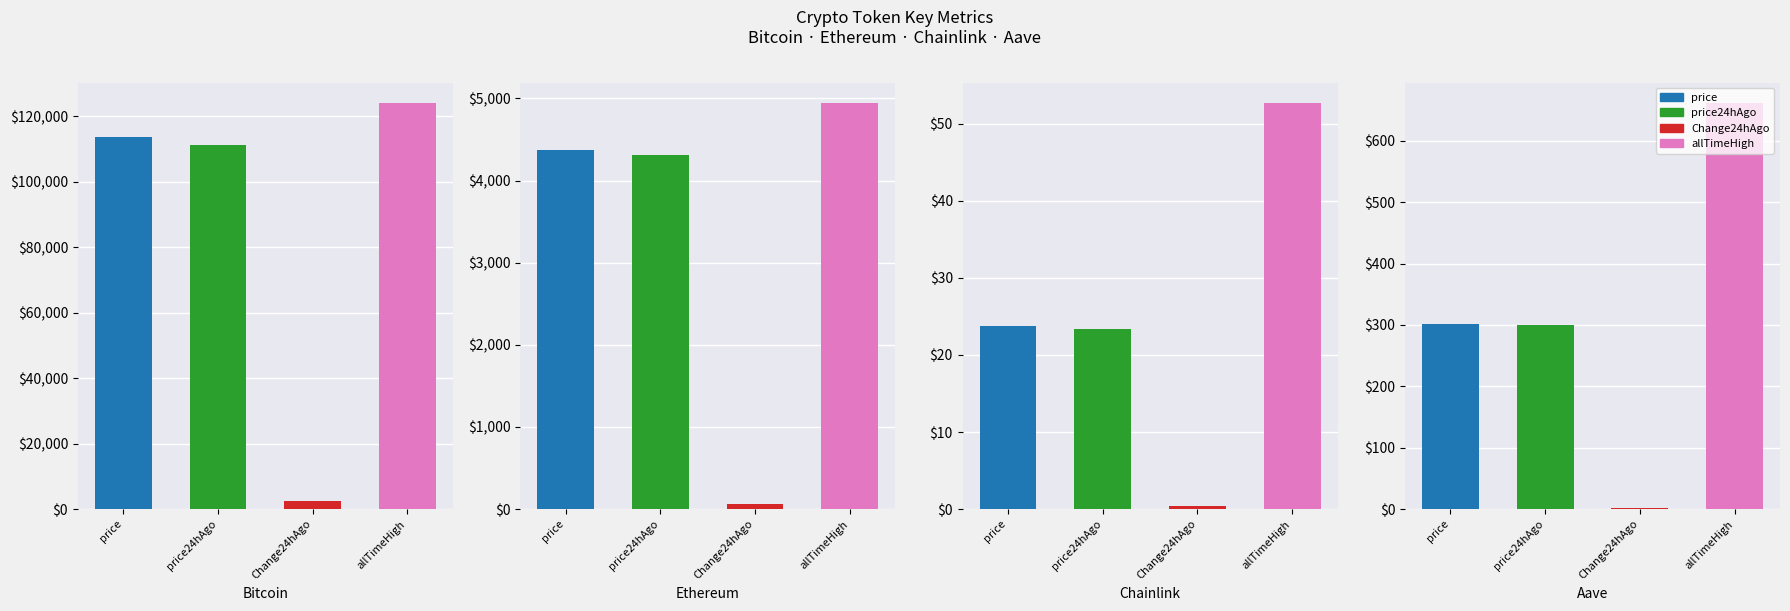

Which category has the highest value in the allTimeHigh series?

Bitcoin